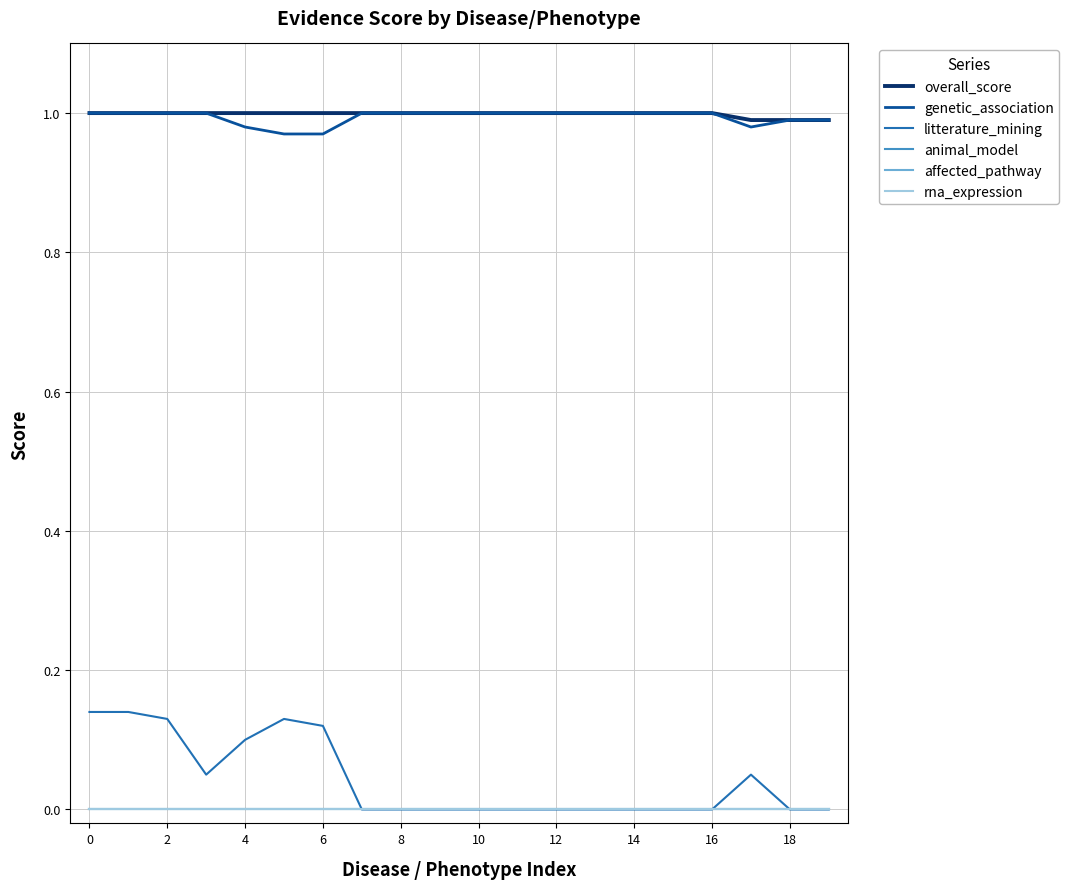

Reading left to right, extract all data points from this chart.

overall_score: 1.0	1.0	1.0	1.0	1.0	1.0	1.0	1.0	1.0	1.0	1.0	1.0	1.0	1.0	1.0	1.0	1.0	1.0	1.0	1.0
genetic_association: 1.0	1.0	1.0	1.0	1.0	1.0	1.0	1.0	1.0	1.0	1.0	1.0	1.0	1.0	1.0	1.0	1.0	1.0	1.0	1.0
litterature_mining: 0.1	0.1	0.1	0.1	0.1	0.1	0.1	0.0	0.0	0.0	0.0	0.0	0.0	0.0	0.0	0.0	0.0	0.1	0.0	0.0
animal_model: 0.0	0.0	0.0	0.0	0.0	0.0	0.0	0.0	0.0	0.0	0.0	0.0	0.0	0.0	0.0	0.0	0.0	0.0	0.0	0.0
affected_pathway: 0.0	0.0	0.0	0.0	0.0	0.0	0.0	0.0	0.0	0.0	0.0	0.0	0.0	0.0	0.0	0.0	0.0	0.0	0.0	0.0
rna_expression: 0.0	0.0	0.0	0.0	0.0	0.0	0.0	0.0	0.0	0.0	0.0	0.0	0.0	0.0	0.0	0.0	0.0	0.0	0.0	0.0